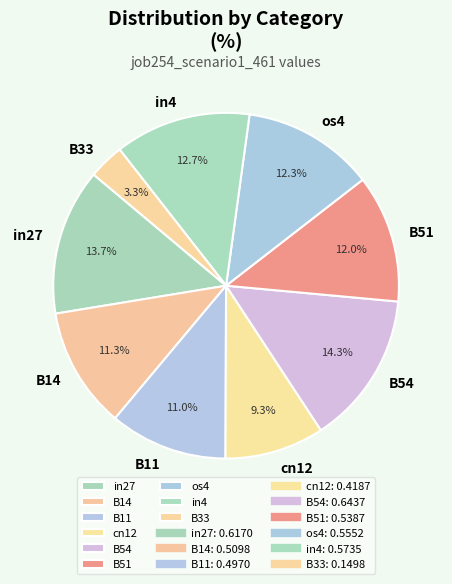

Which has a higher value, B51 or B33?

B51